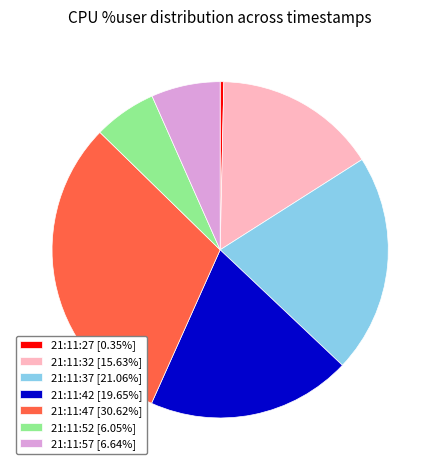

Which category has the biggest portion of the pie?

21:11:47